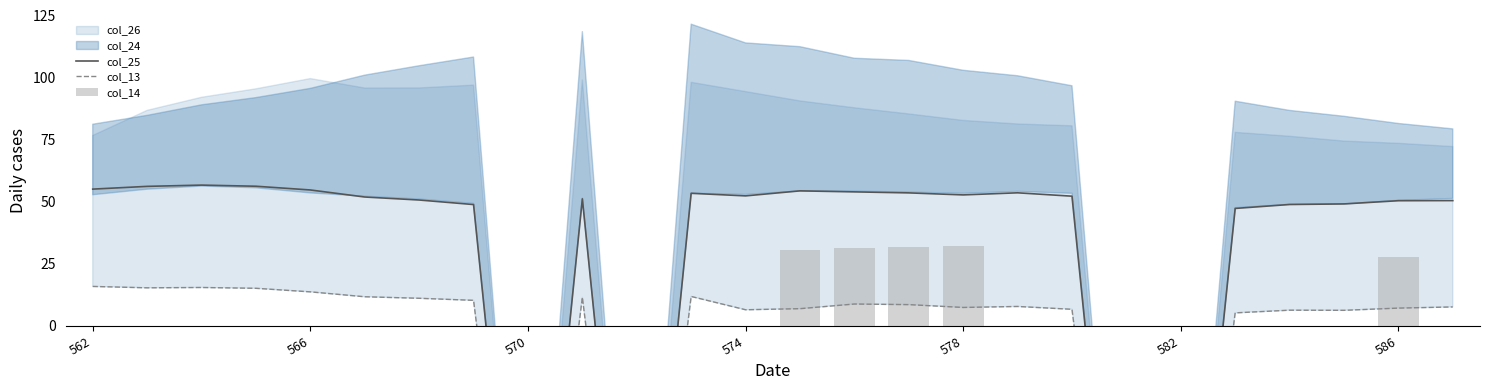

Where does the col_13 series first go above 7?

562